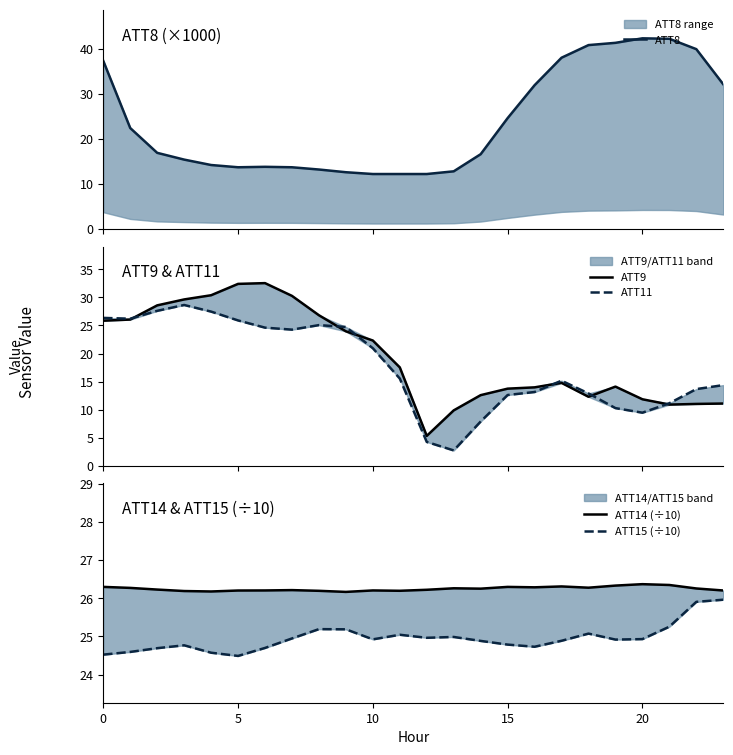

How many lines are shown in the chart?

5